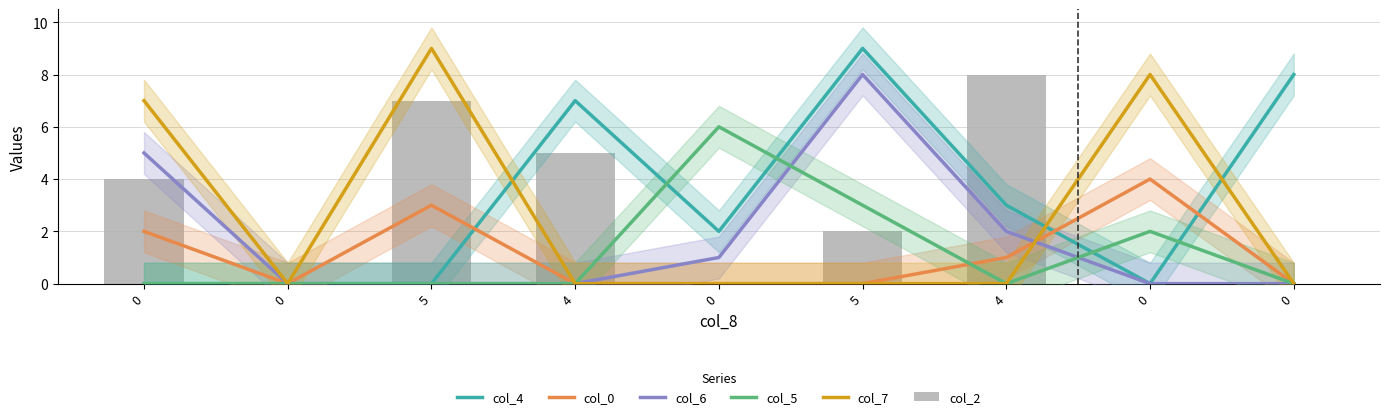

What is the difference between the maximum and minimum values in the col_5 series?

6